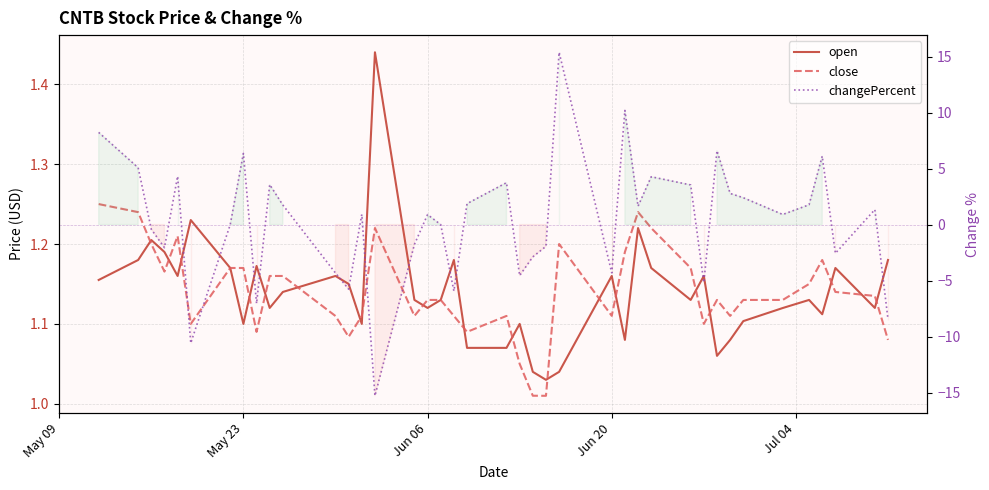

How many lines are shown in the chart?

3